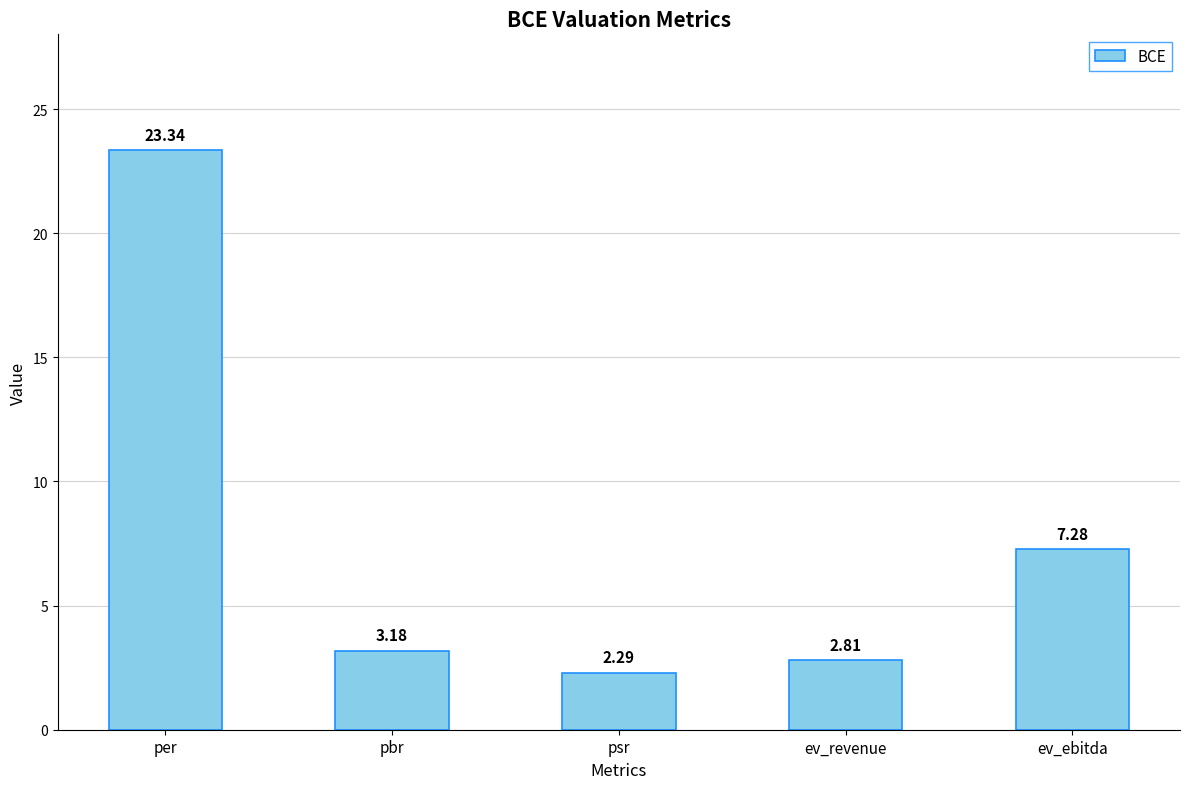

Which category has the highest value across all series?

per